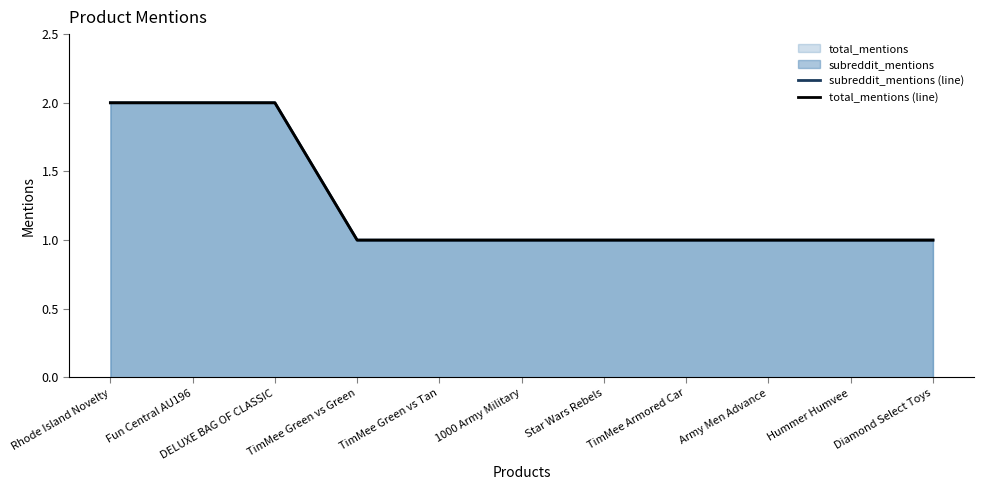

What is the value of the subreddit_mentions (line) point at the 6th from the left?

1